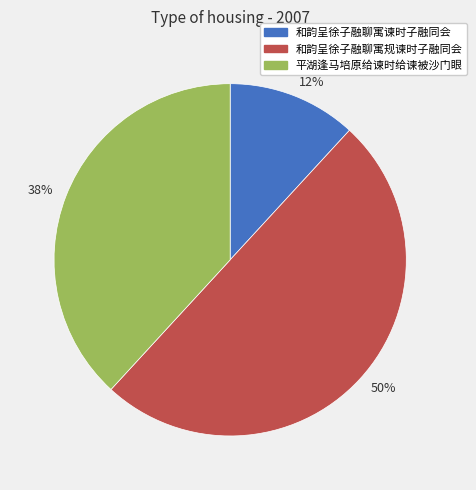

Which slice is the smallest?

12%